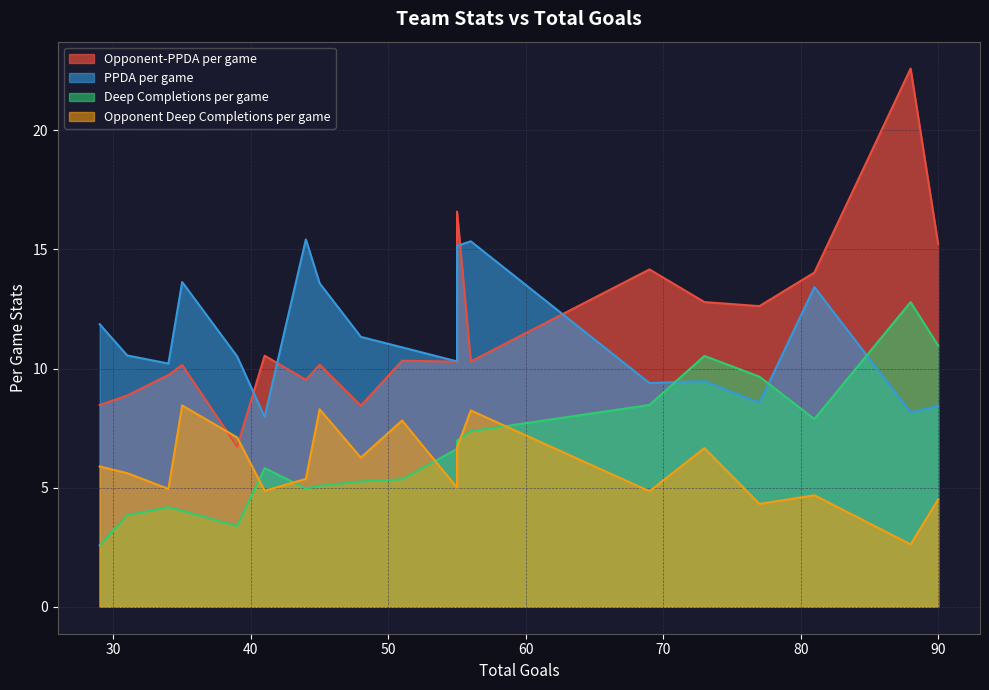

What is the difference between the maximum and second lowest values in the PPDA per game series?

7.3